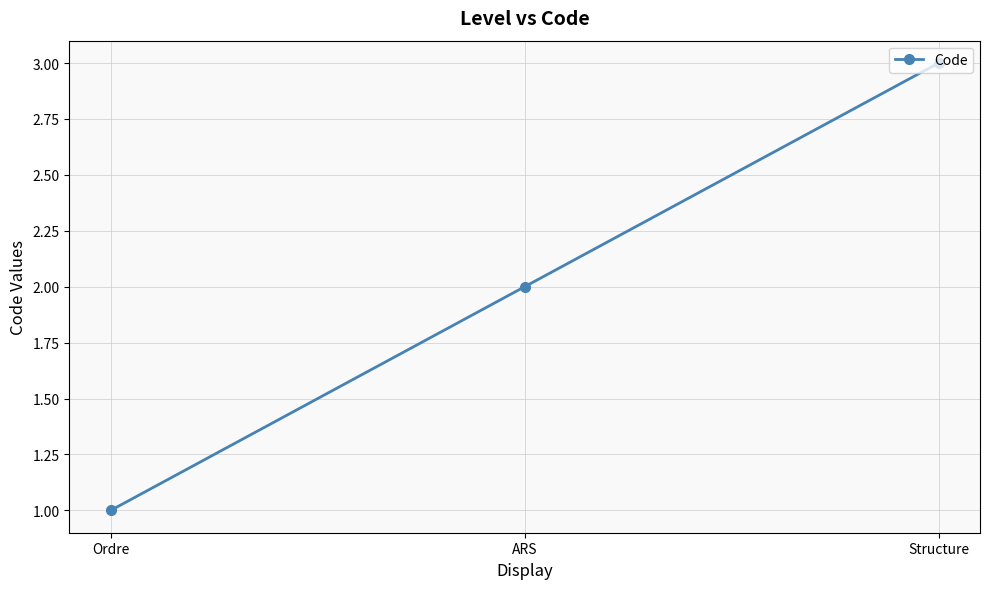

Count the number of categories in the chart.

3